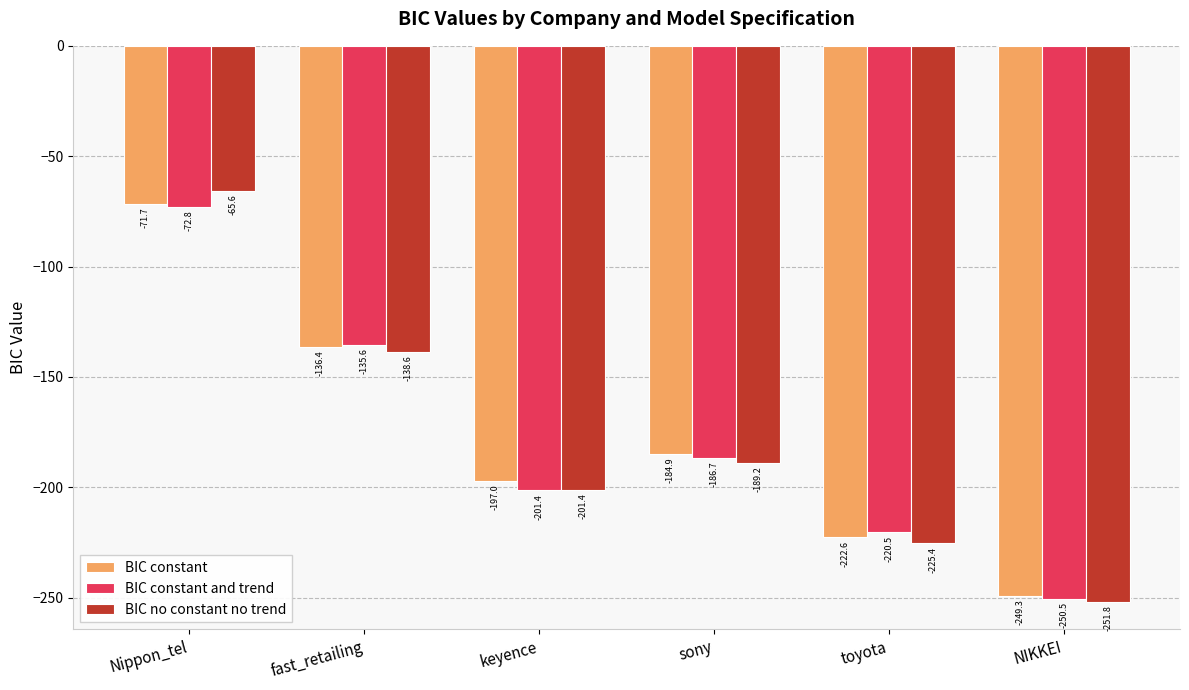

Is the value of BIC constant at Nippon_tel greater than the value of BIC constant and trend at NIKKEI?

Yes